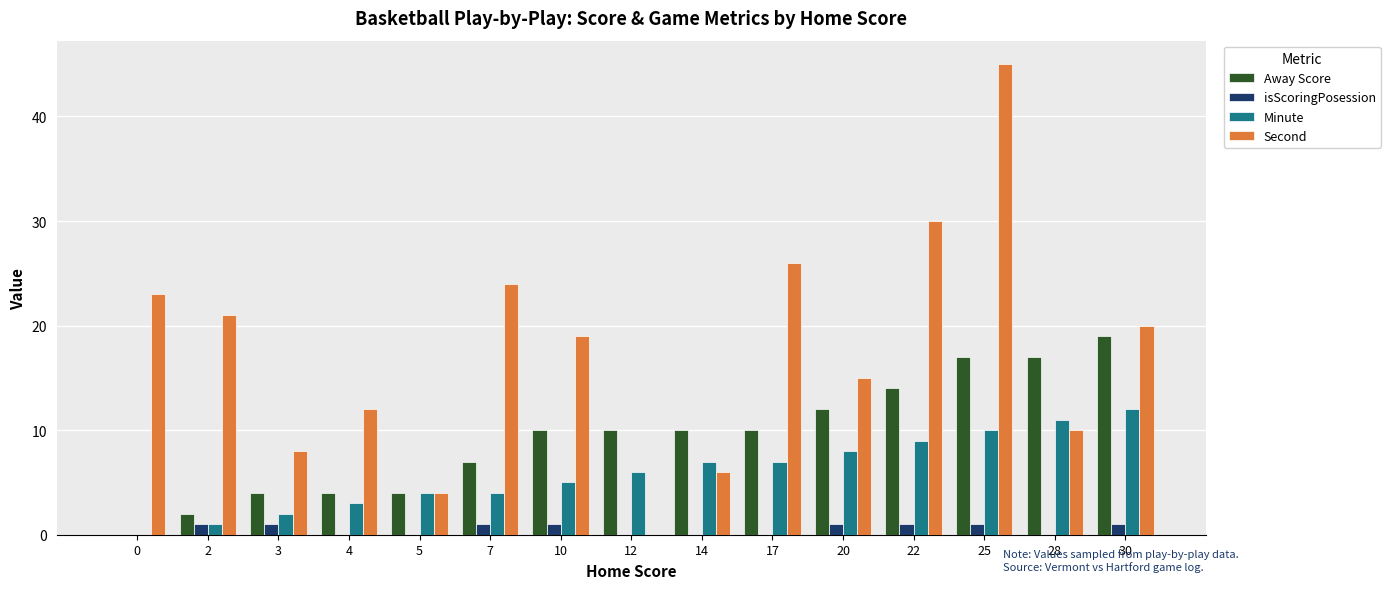

How many values in Minute are above zero?

14